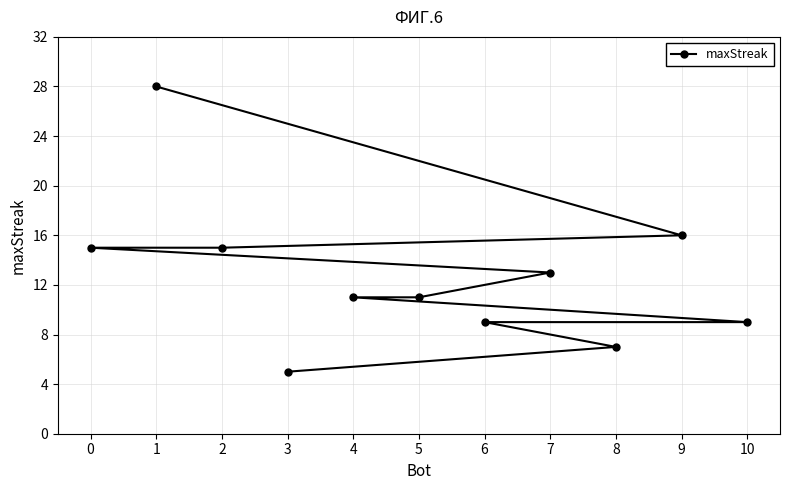

What is the difference between the values at 7 and 9?

3